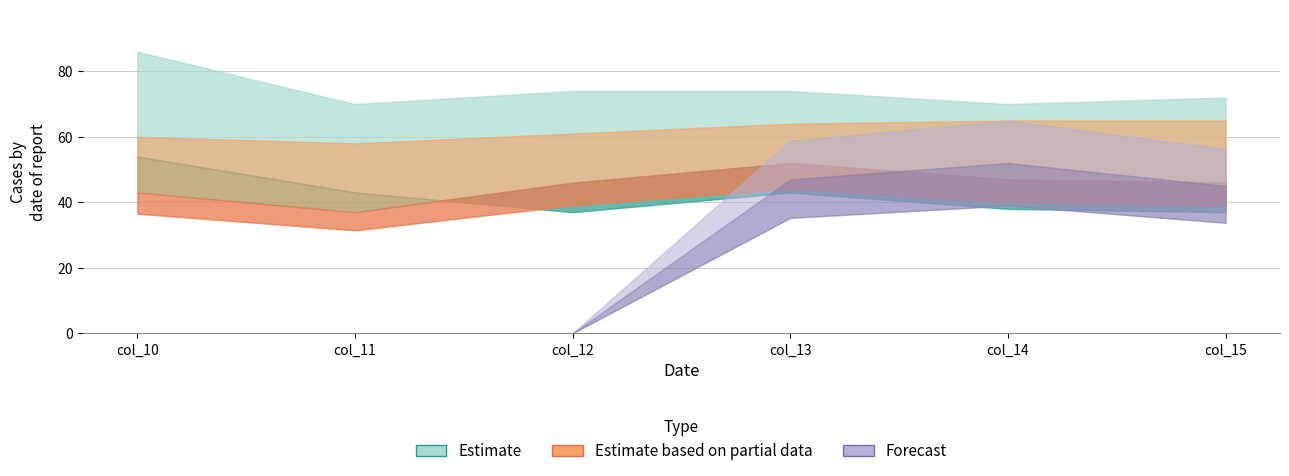

Where does the row3 series first go above 64?

col_14